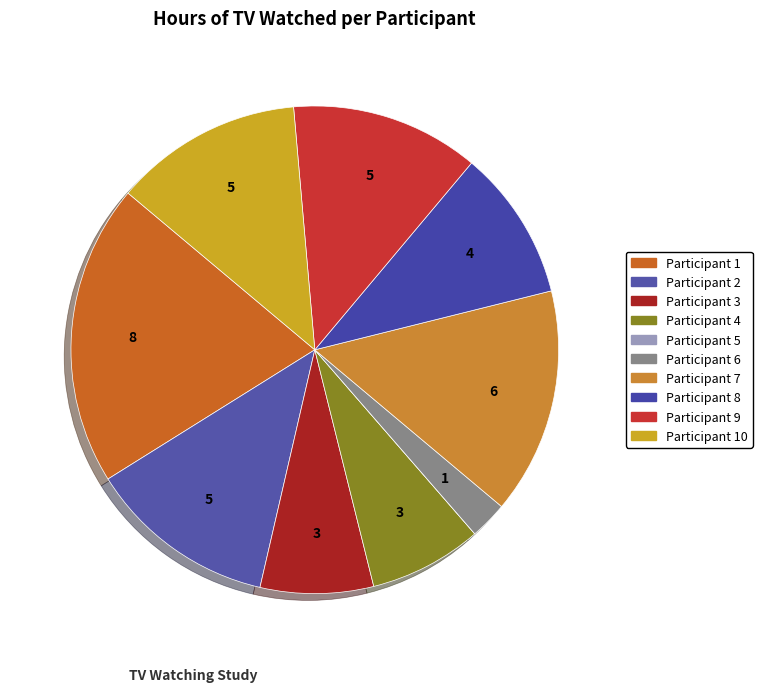

Approximately how many times larger is the value at Participant 10 compared to Participant 7?

0.8